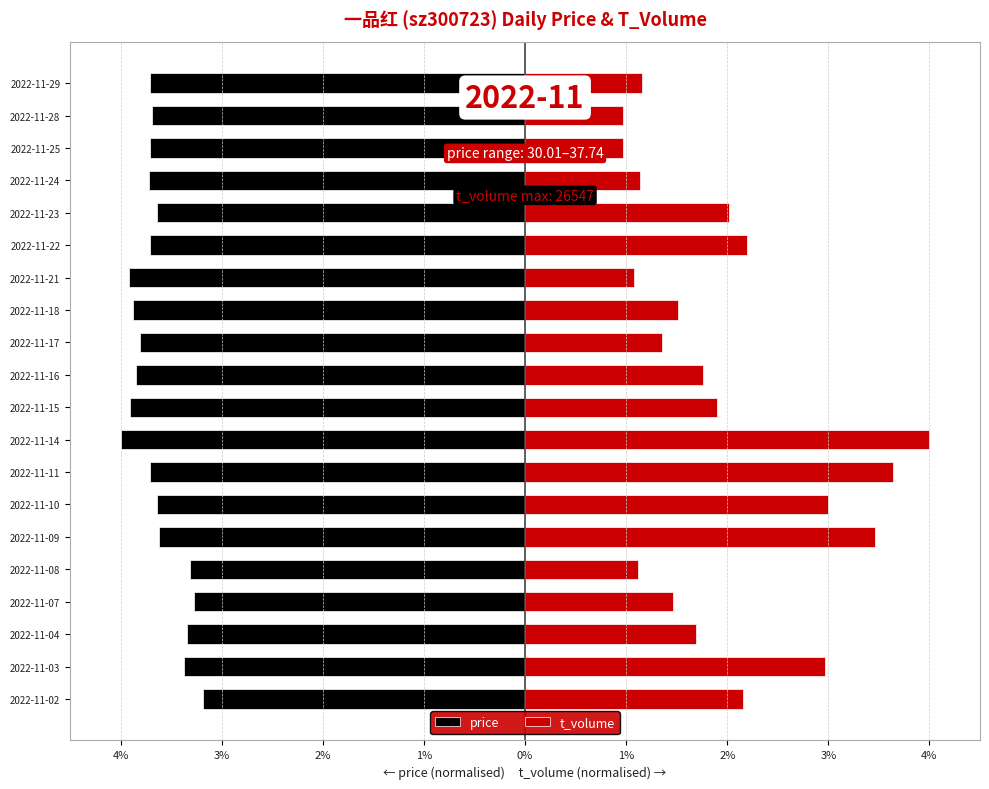

Which series has the largest range (max minus min)?

t_volume